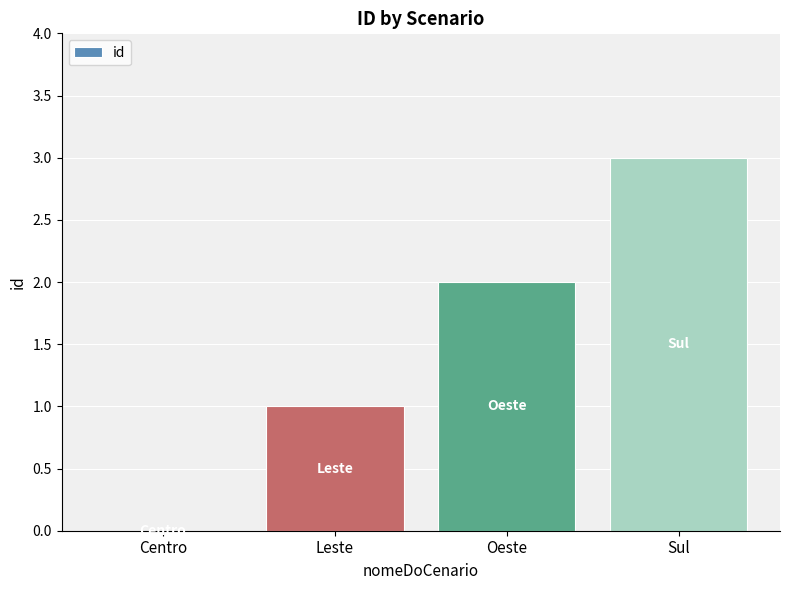

Count the number of data series in this chart.

1